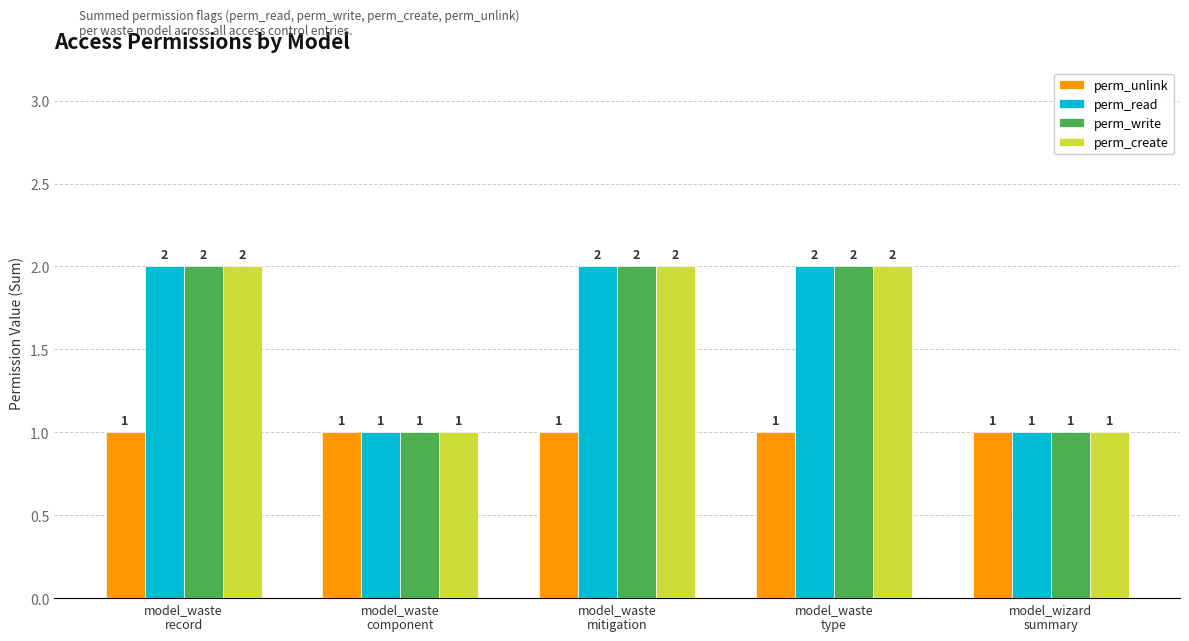

What is the average value of the perm_create series?

2